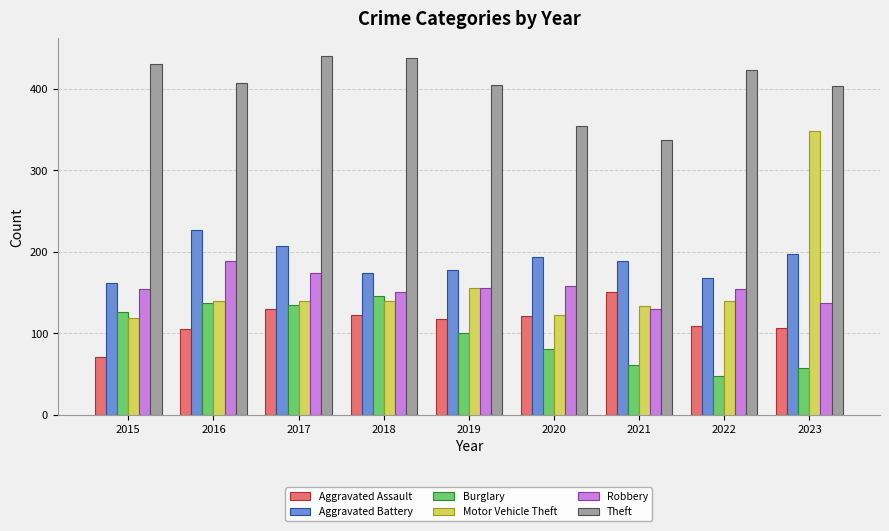

What is the value of the Aggravated Battery bar at the 9th from the left?

197